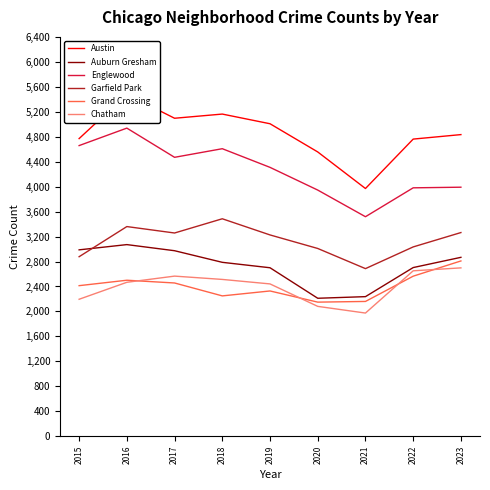

Rank the categories by Grand Crossing value from highest to lowest.

2023, 2022, 2016, 2017, 2015, 2019, 2018, 2021, 2020